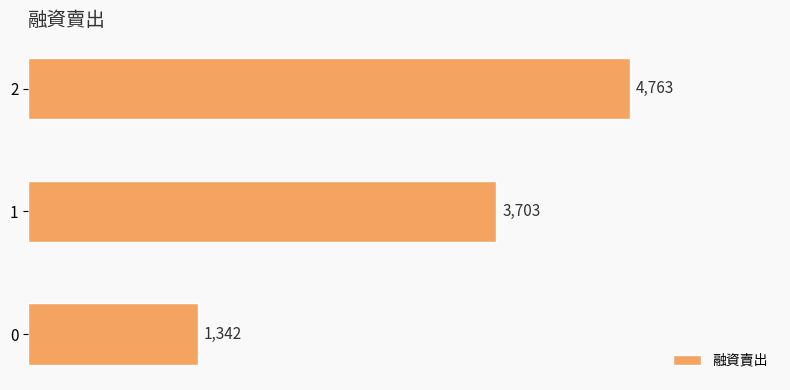

Approximately how many times larger is the value at 0 compared to 2?

0.3